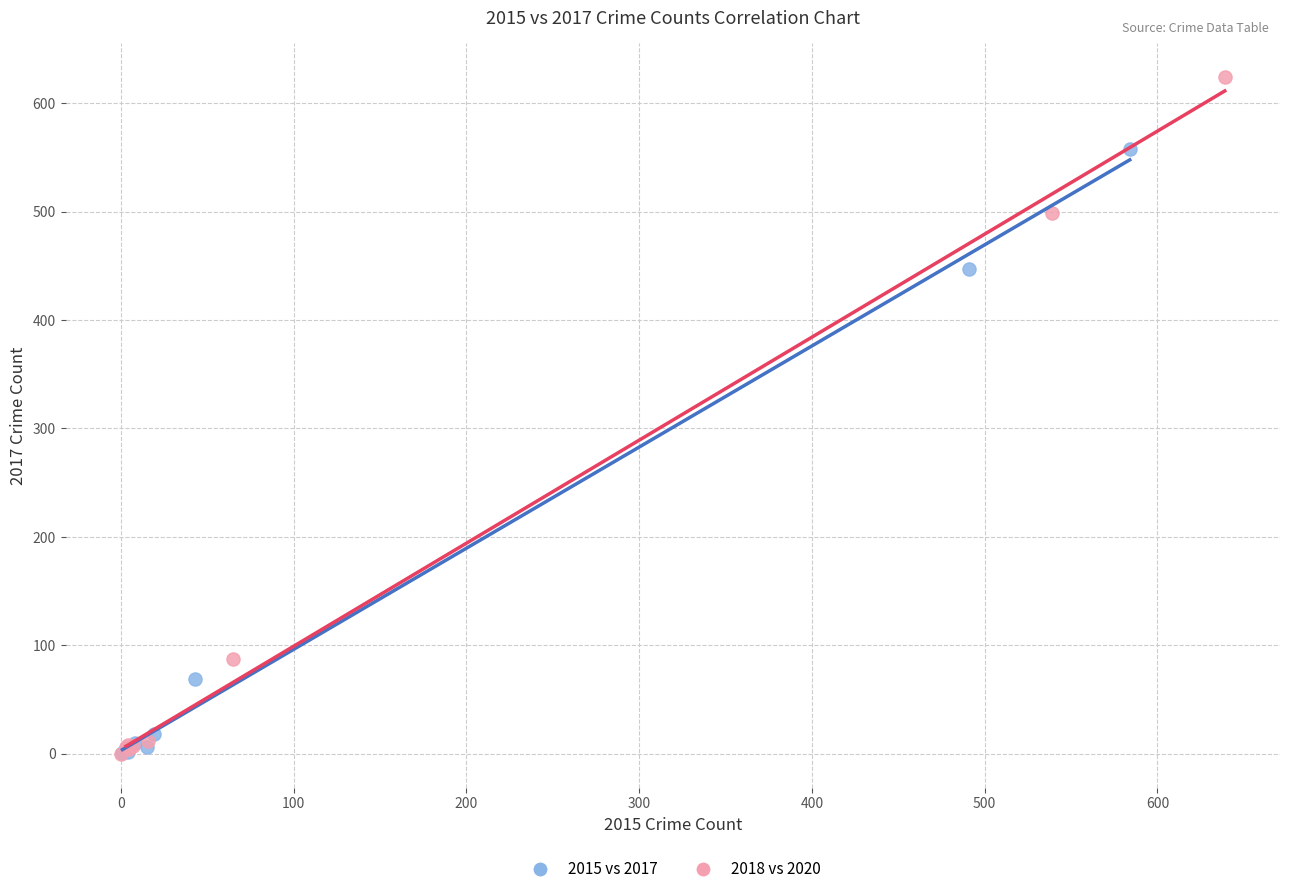

Which series reaches the maximum Y coordinate?

2018 vs 2020